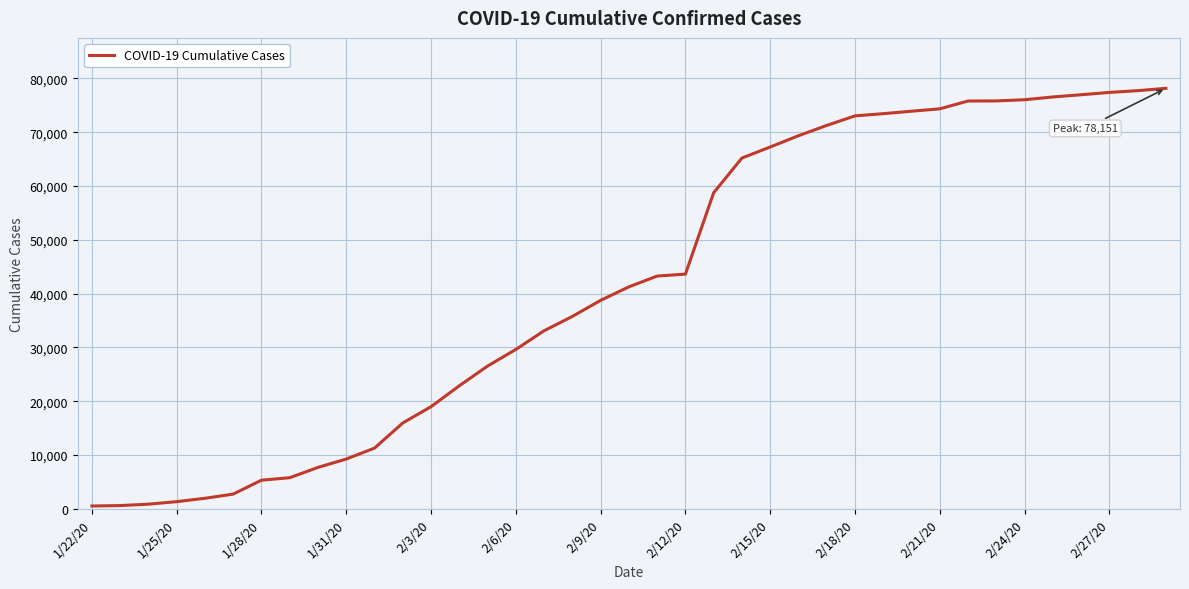

What is the difference between the maximum and minimum values?

77613